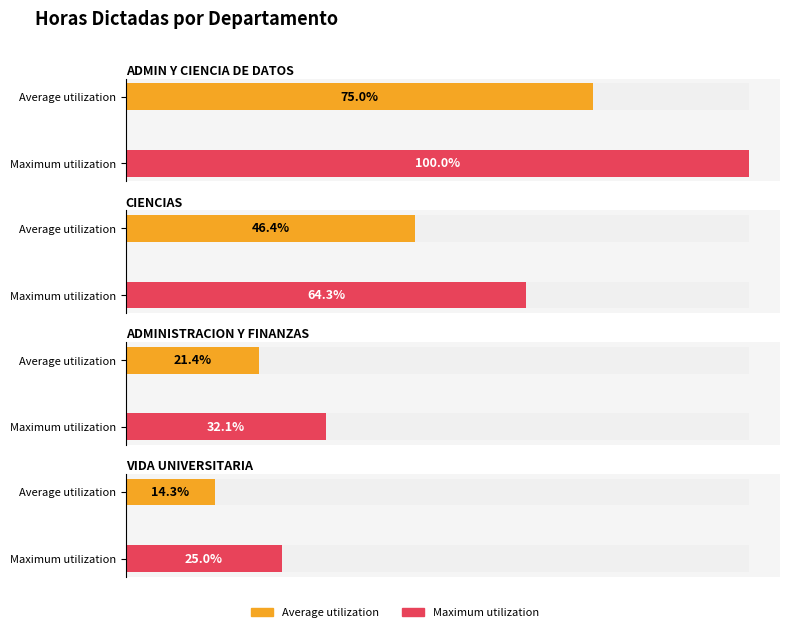

How many distinct data groups are displayed?

2